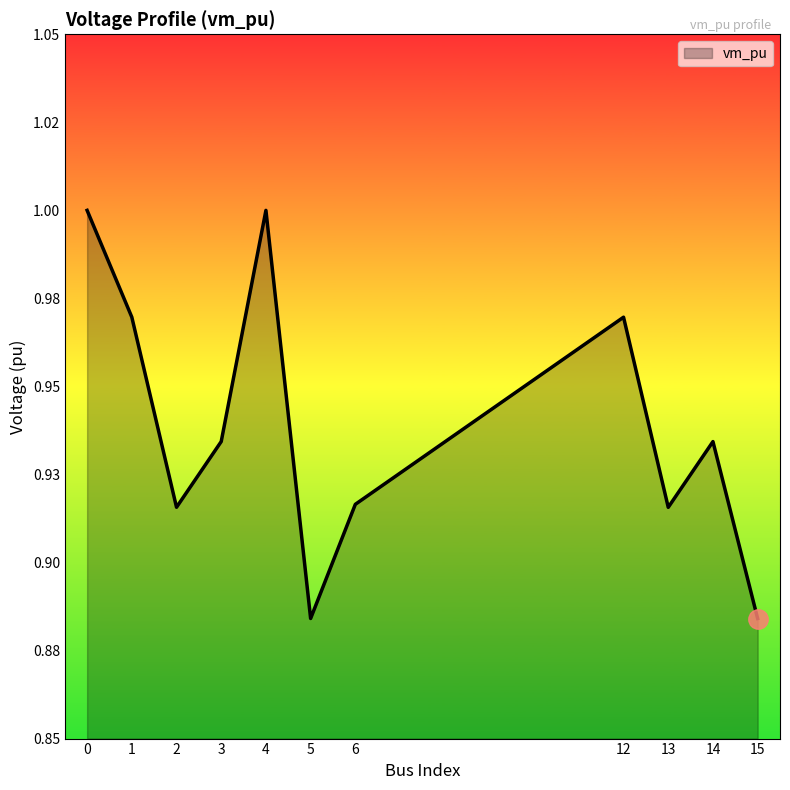

Does the chart have visible grid lines?

No